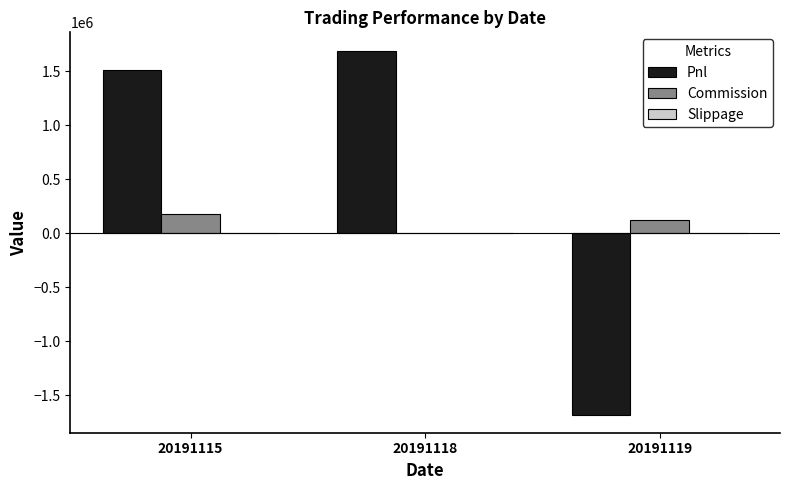

What is the greatest value displayed?

1689342.5